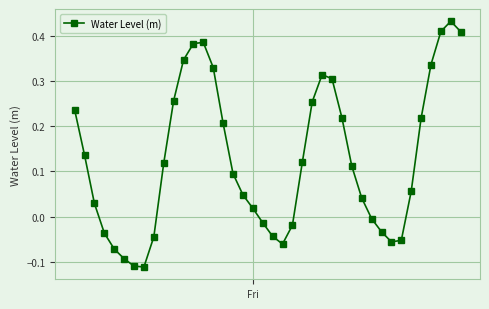

True or false: there are more than 0 points higher than both neighbors.

True